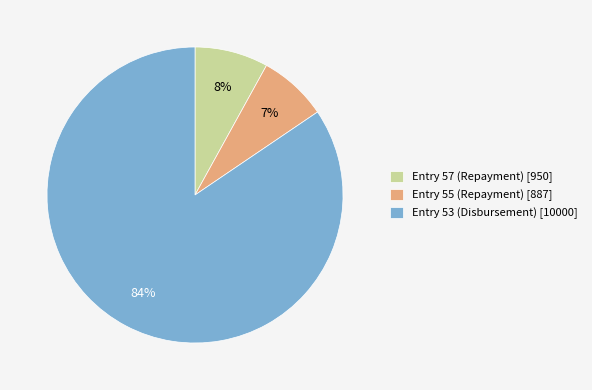

To the nearest percent, what percentage of the pie is Entry 57 (Repayment)?

8%